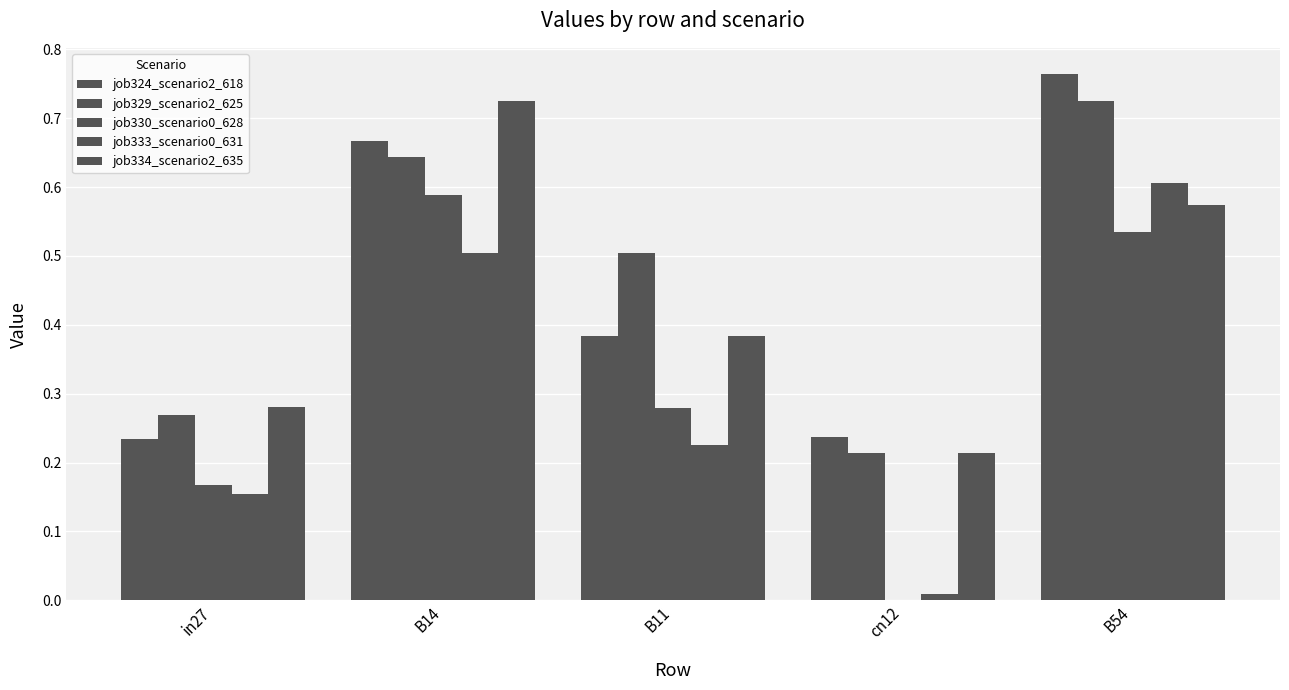

Are the bars grouped side by side (vs. stacked)?

Yes